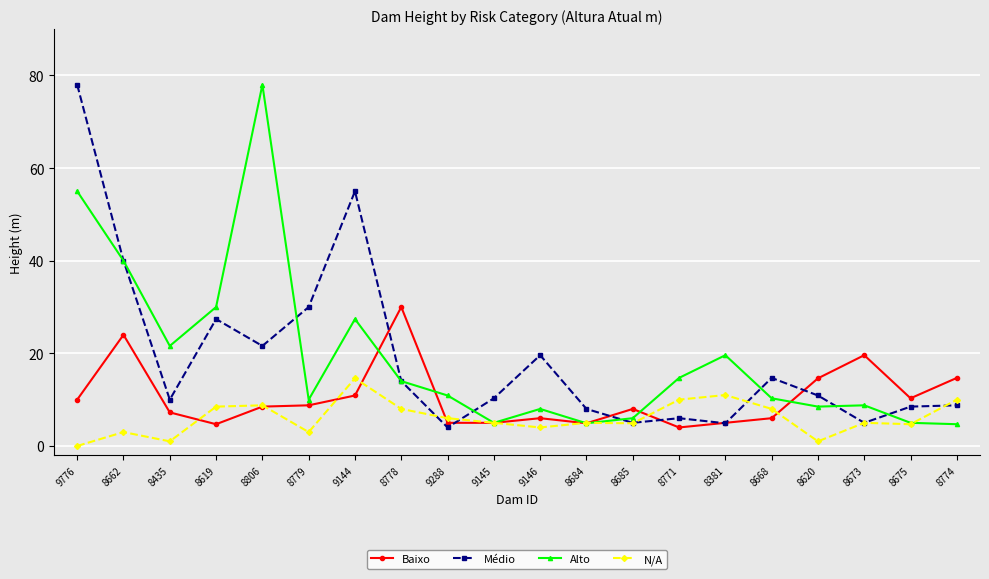

Between 9776 and 8620, which series saw the biggest shift?

Médio